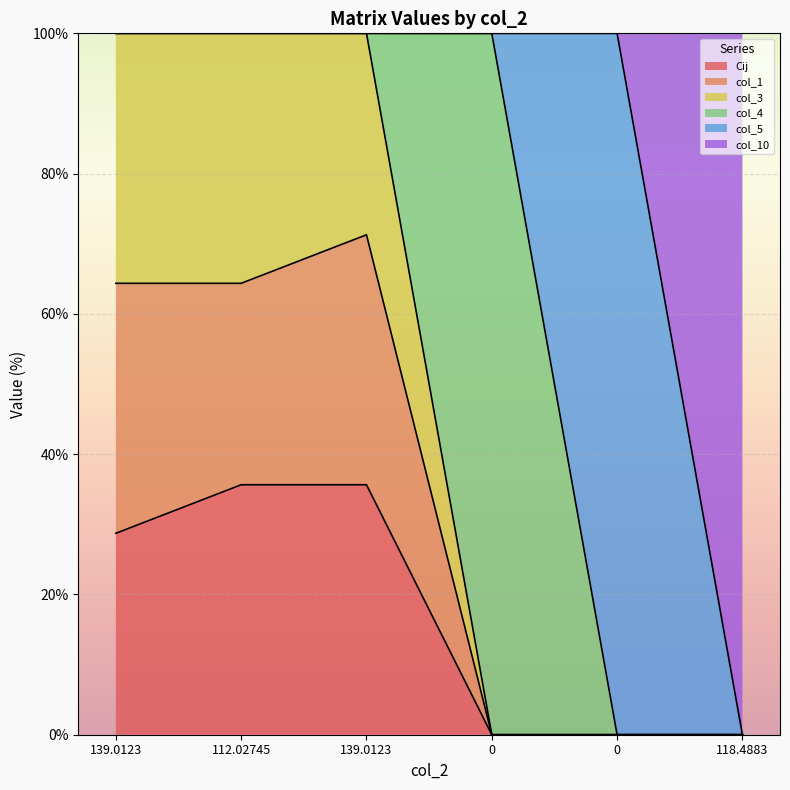

At how many categories does at least one series exceed 98?

3